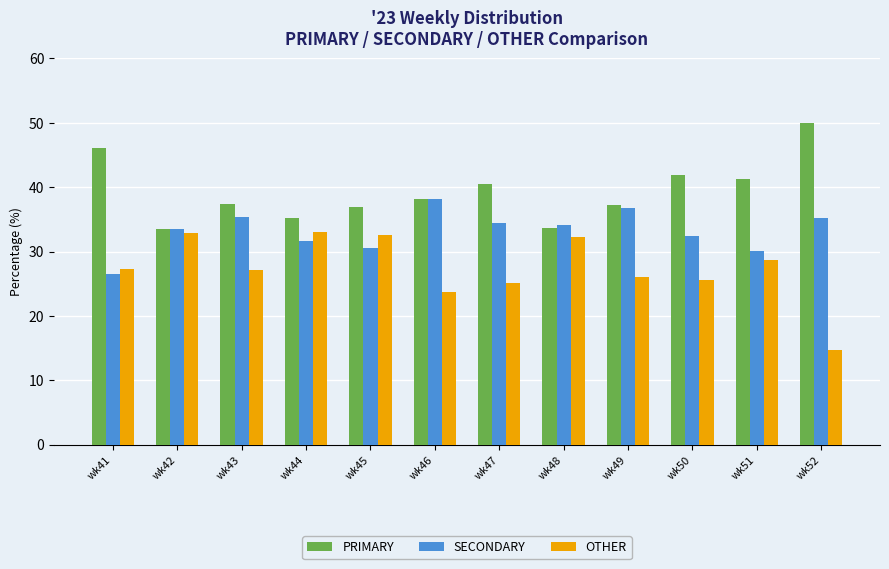

The value of OTHER at wk47 is 12.2. True or false?

False